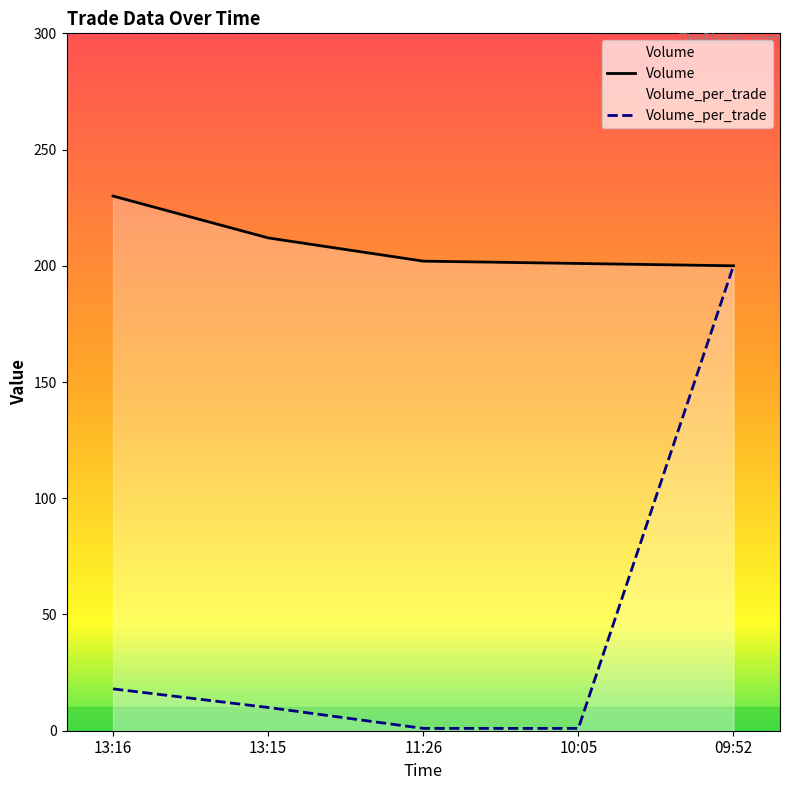

True or false: Volume and Volume_per_trade intersect in this chart.

False